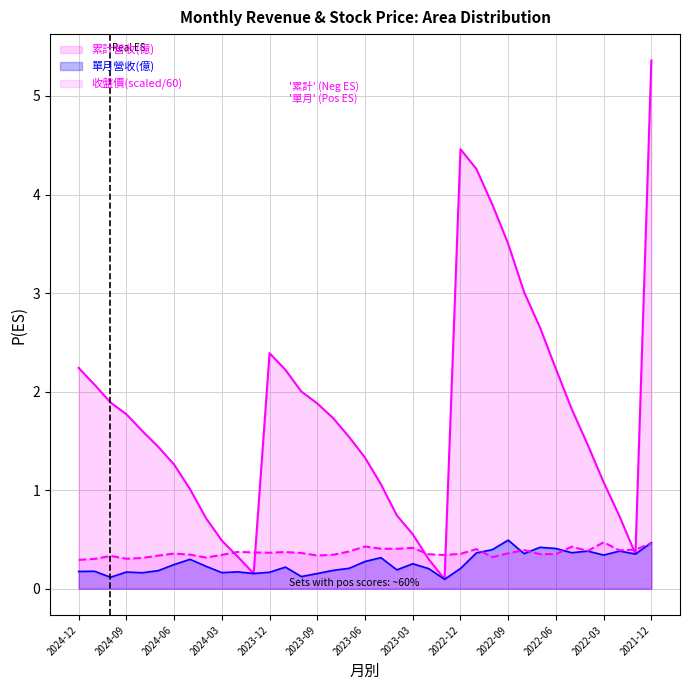

True or false: 收盤價 has more than 2 points higher than both neighbors.

True